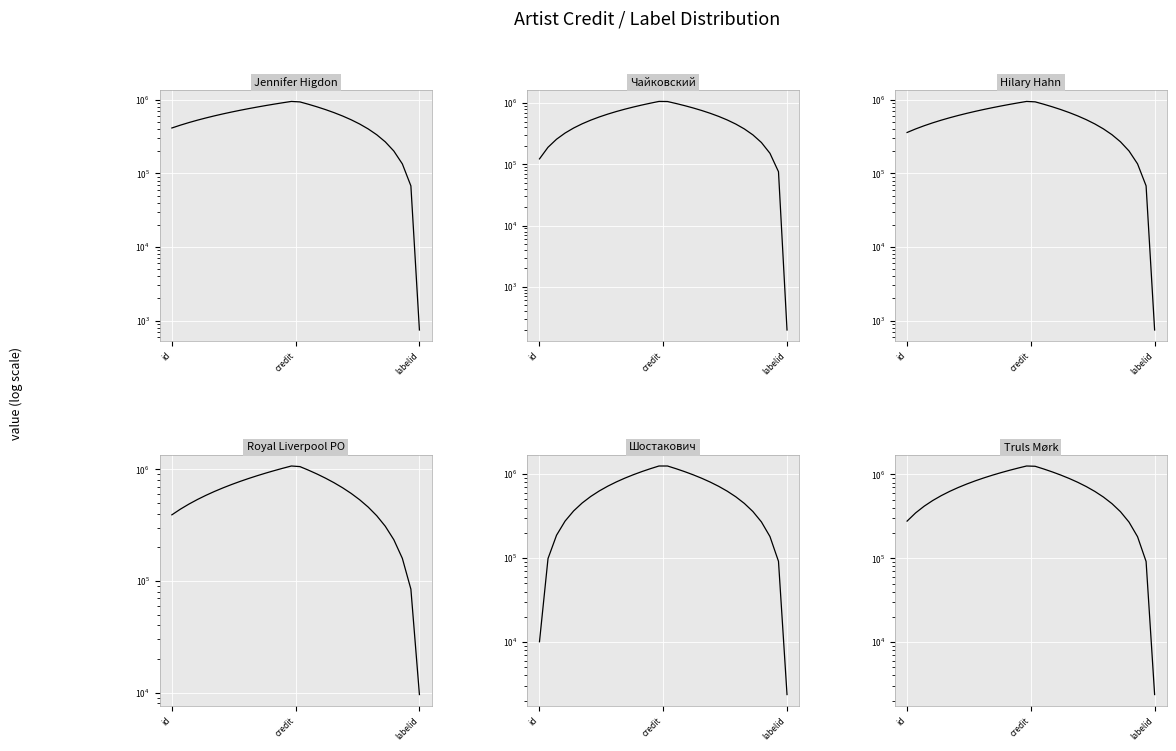

True or false: Jennifer Higdon and Шостакович cross at least once.

True